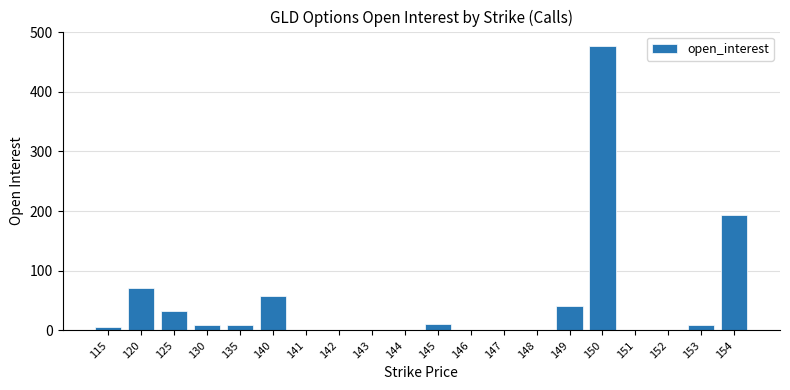

At which label does the data first exceed 9?

120